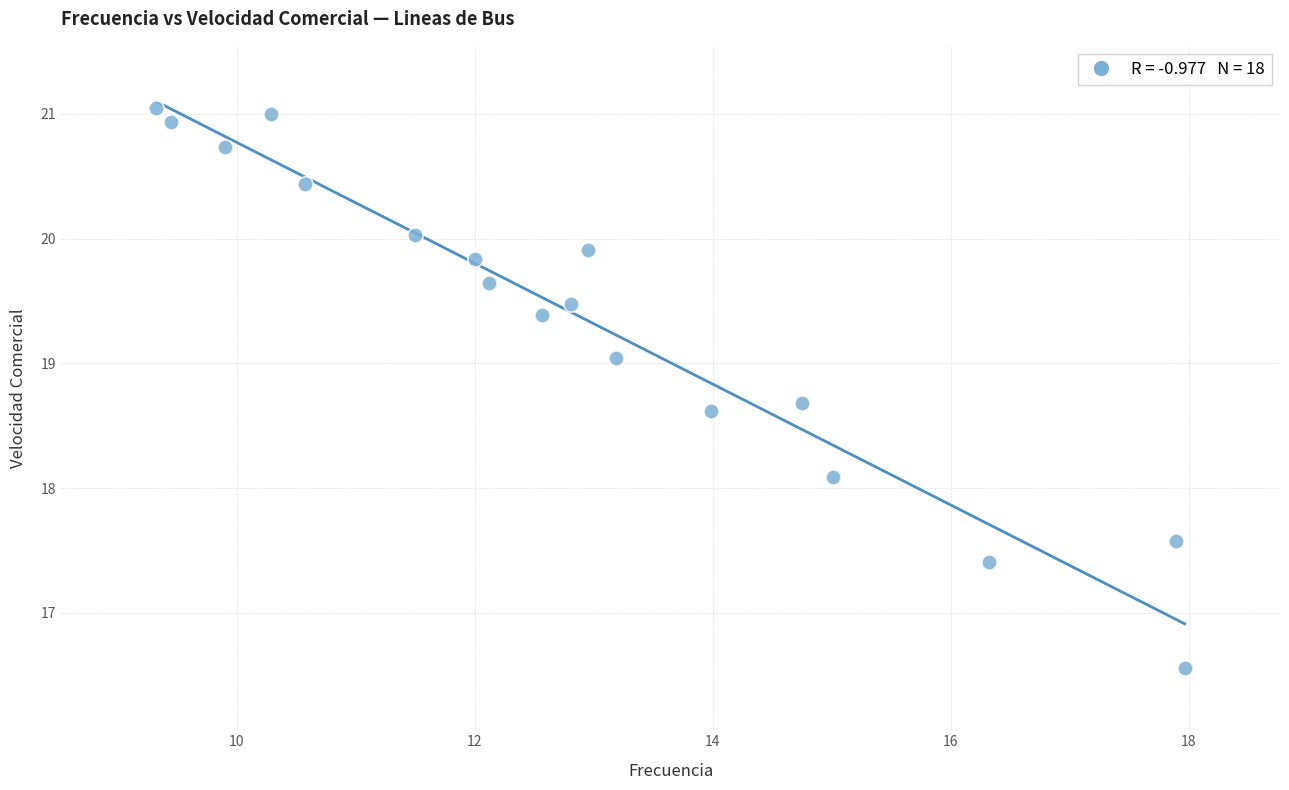

What is the range of X values (max minus min)?

8.6